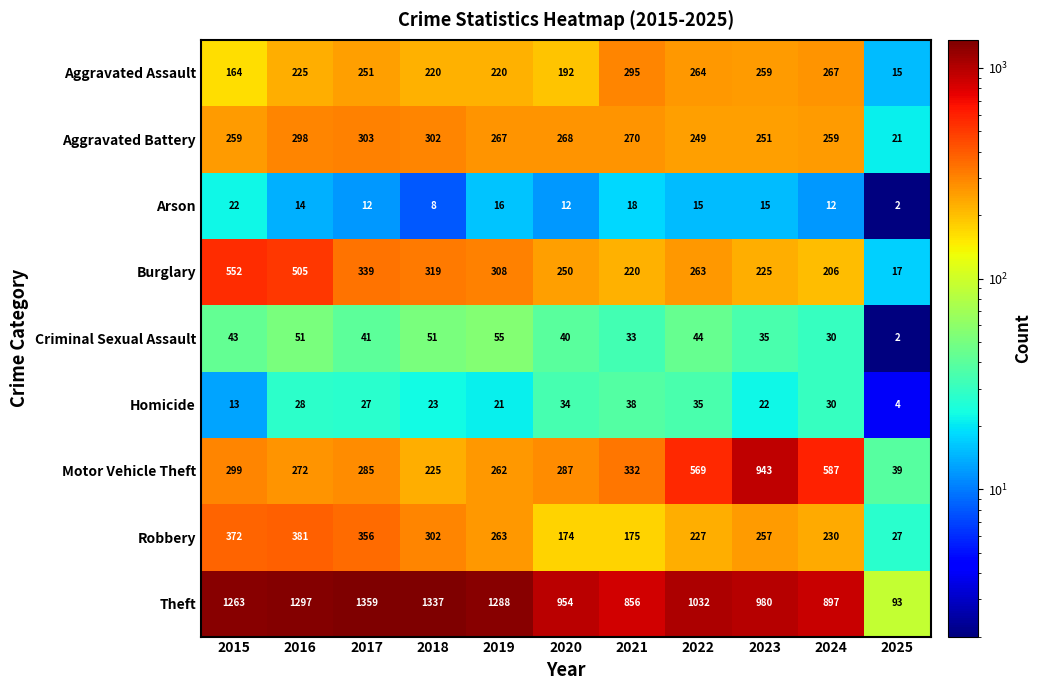

What is the difference between the maximum and minimum values in the Homicide series?

34